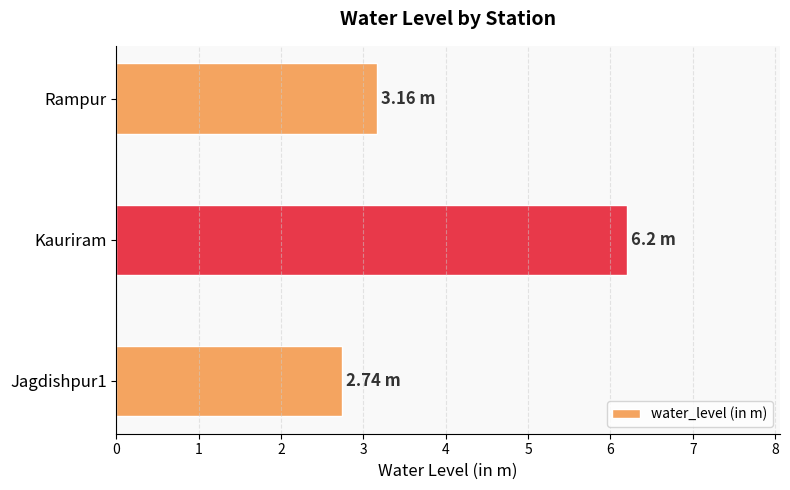

How many categories are shown in the chart?

3